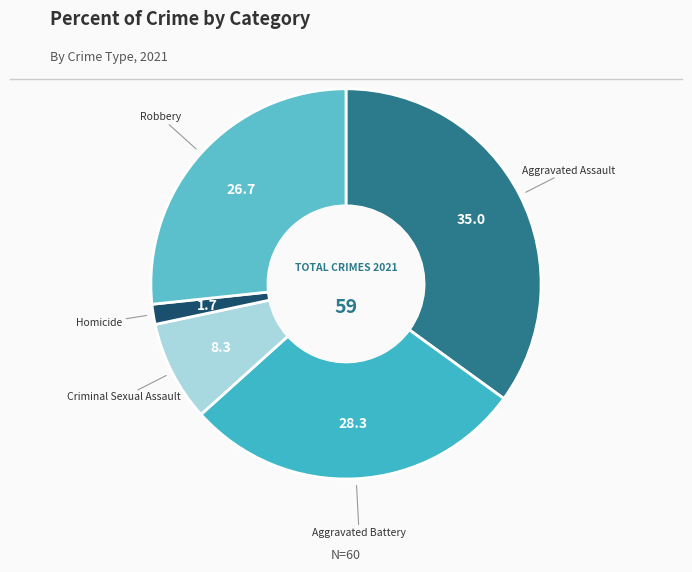

To the nearest percent, what is the difference between the largest and smallest slice percentages?

33%